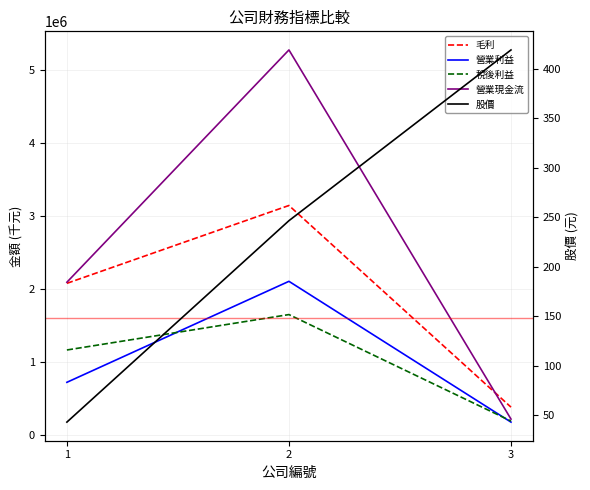

Between 1 and 2, which series saw the biggest shift?

營業現金流